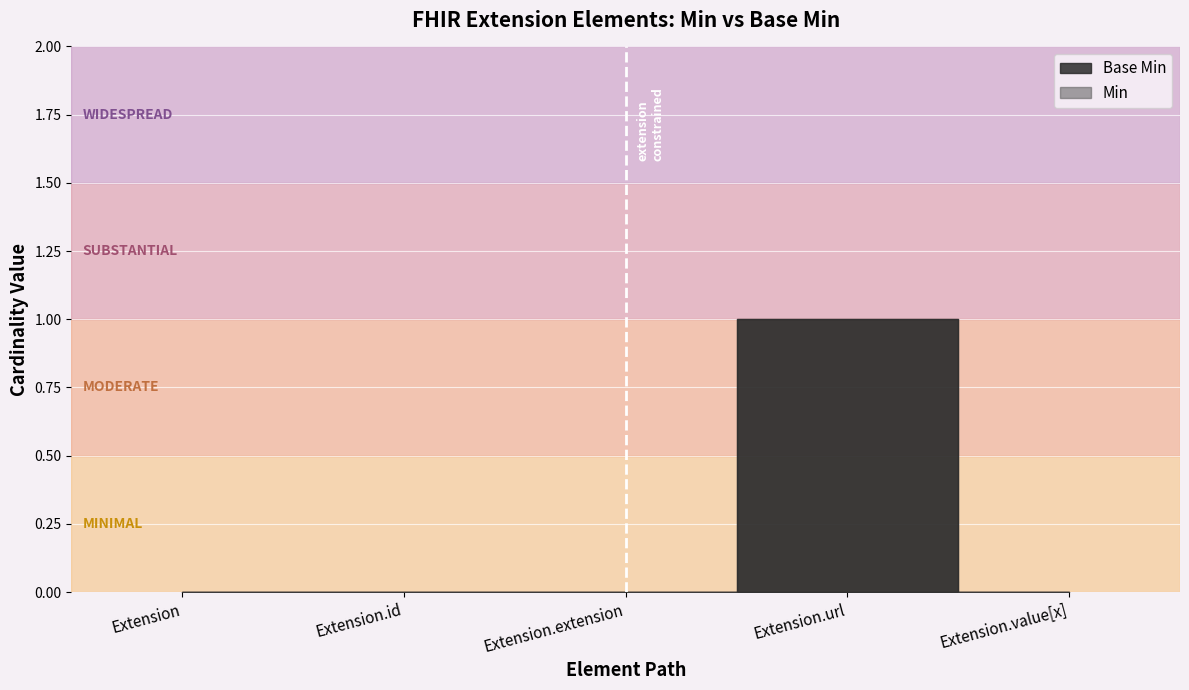

Reading right to left, what are all the values shown in this chart?

Base Min: Extension.value[x]=0	Extension.url=1	Extension.extension=0	Extension.id=0	Extension=0
Min: Extension.value[x]=0	Extension.url=1	Extension.extension=0	Extension.id=0	Extension=0